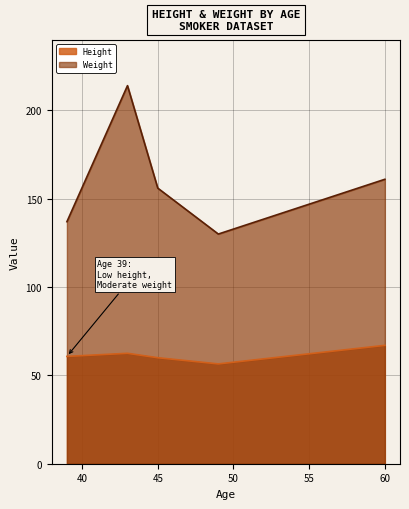

How many lines are shown in the chart?

2